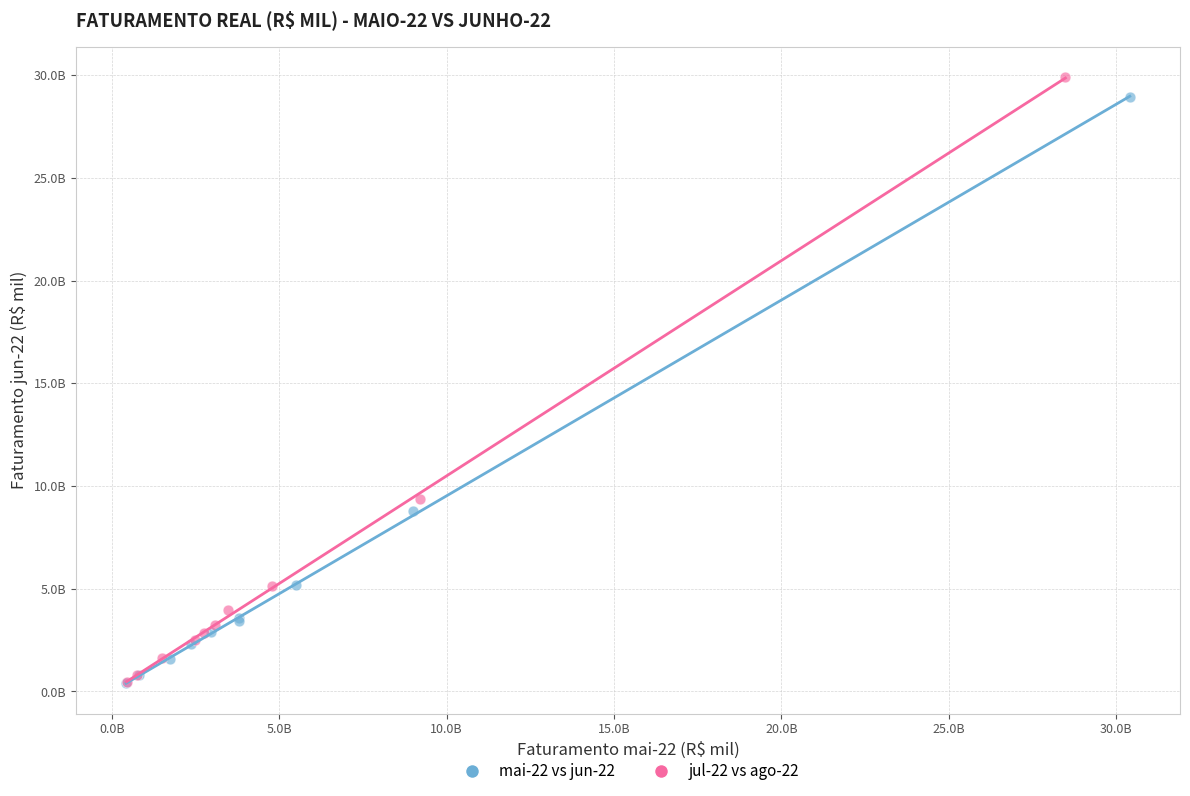

What are all the series names shown in the legend?

mai-22 vs jun-22, jul-22 vs ago-22